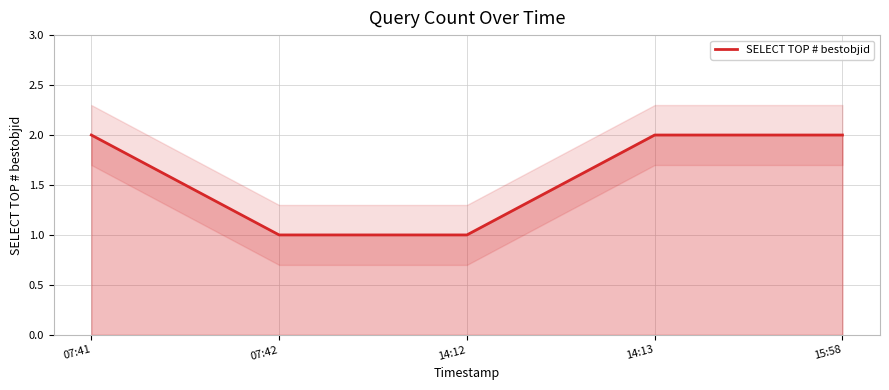

Reading left to right, transcribe all the data shown in this chart.

2	1	1	2	2